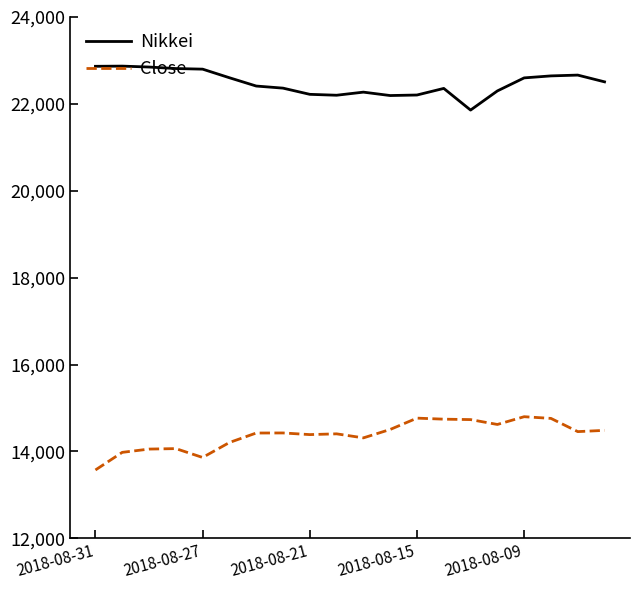

What is the smallest value displayed?

13572.9